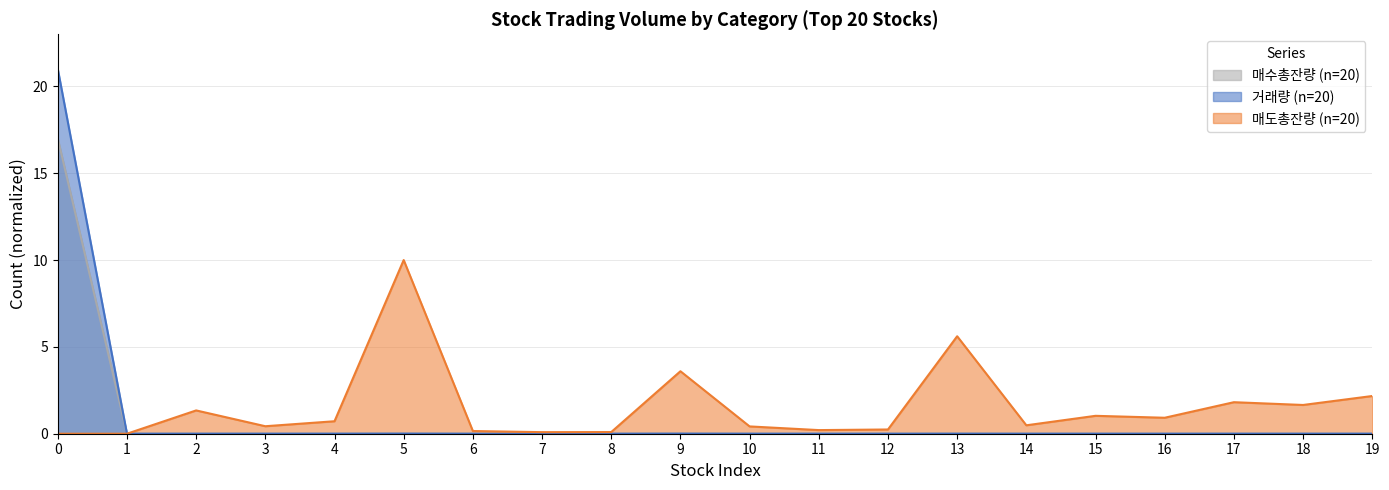

Reading left to right, extract all data points from this chart.

거래량: 0=21.0	1=0.0	2=0.0	3=0.0	4=0.0	5=0.0	6=0.0	7=0.0	8=0.0	9=0.0	10=0.0	11=0.0	12=0.0	13=0.0	14=0.0	15=0.0	16=0.0	17=0.0	18=0.0	19=0.0
매수총잔량: 0=17.0	1=0.0	2=0.0	3=0.0	4=0.0	5=0.0	6=0.0	7=0.0	8=0.0	9=0.0	10=0.0	11=0.0	12=0.0	13=0.0	14=0.0	15=0.0	16=0.0	17=0.0	18=0.0	19=0.0
매도총잔량: 0=0.0	1=0.0	2=1.3	3=0.4	4=0.7	5=10.0	6=0.2	7=0.1	8=0.1	9=3.6	10=0.4	11=0.2	12=0.2	13=5.6	14=0.5	15=1.0	16=0.9	17=1.8	18=1.7	19=2.2